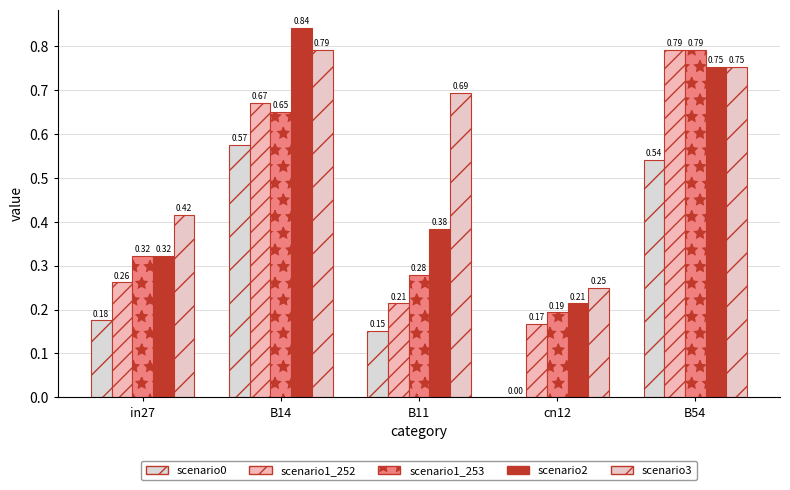

Reading right to left, transcribe all the data shown in this chart.

job123_scenario0_251: 0.5	0.0	0.2	0.6	0.2
job124_scenario1_252: 0.8	0.2	0.2	0.7	0.3
job125_scenario1_253: 0.8	0.2	0.3	0.7	0.3
job128_scenario2_258: 0.8	0.2	0.4	0.8	0.3
job129_scenario3_264: 0.8	0.2	0.7	0.8	0.4